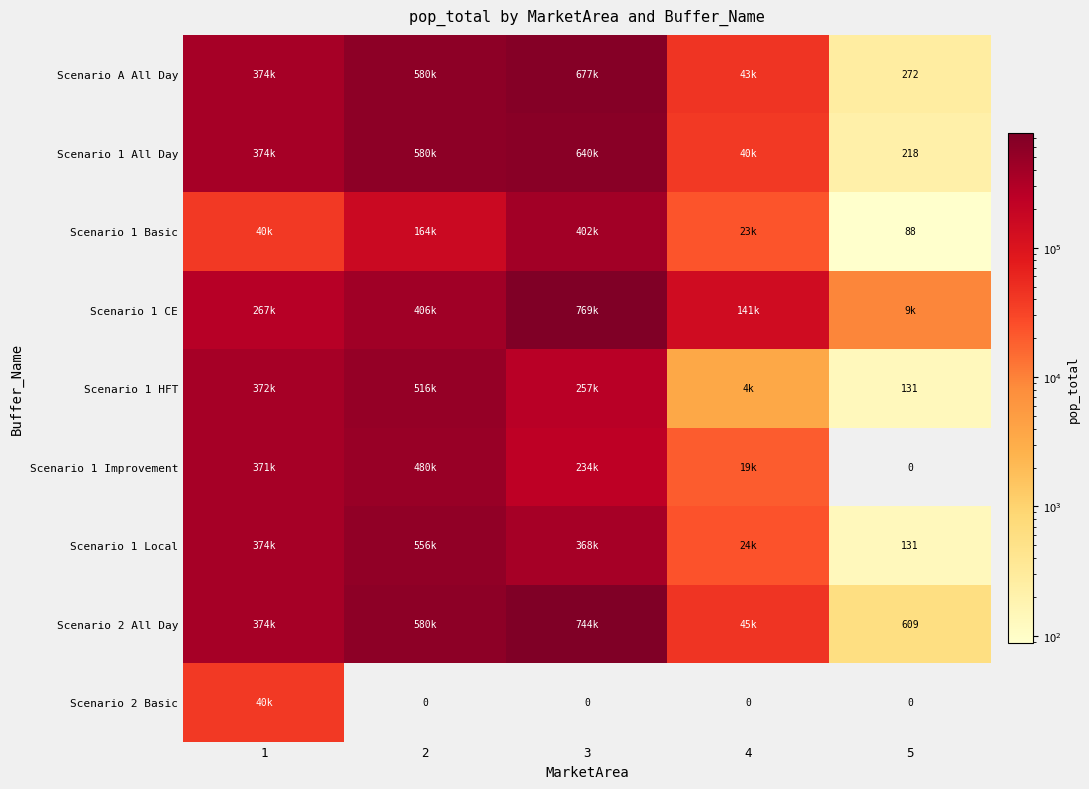

List the series in order of their peak value, lowest first.

Scenario 2 Basic, Scenario 1 Basic, Scenario 1 Improvement, Scenario 1 HFT, Scenario 1 Local, Scenario 1 All Day, Scenario A All Day, Scenario 2 All Day, Scenario 1 CE